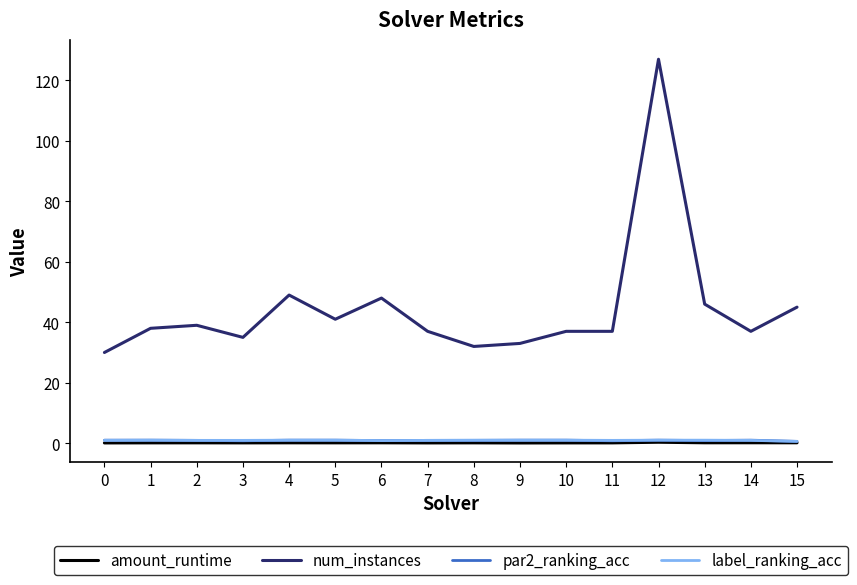

Between 6 and 9, which series saw the biggest shift?

num_instances